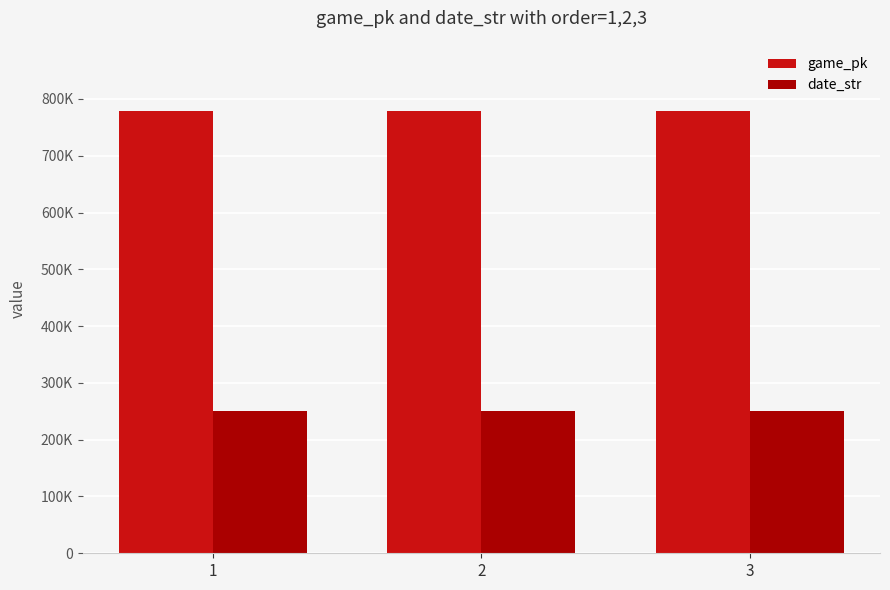

Between 1 and 2, which is larger?

2